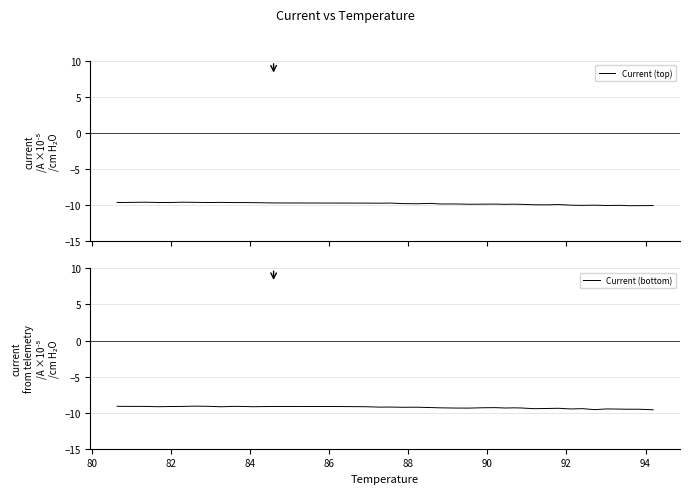

Reading left to right, transcribe all the data shown in this chart.

Current (top): -9.6	-9.6	-9.6	-9.6	-9.6	-9.6	-9.6	-9.6	-9.6	-9.6	-9.6	-9.6	-9.6	-9.7	-9.7	-9.7	-9.7	-9.7	-9.8	-9.8	-9.7	-9.8	-9.8	-9.9	-9.8	-9.8	-9.9	-9.8	-9.9	-9.9	-9.9	-9.9	-10.0	-10.0	-10.0	-10.0	-10.0	-10.1	-10.1	-10.0
Current (bottom): -9.1	-9.1	-9.1	-9.1	-9.2	-9.1	-9.1	-9.1	-9.1	-9.2	-9.1	-9.1	-9.2	-9.1	-9.1	-9.2	-9.2	-9.2	-9.3	-9.2	-9.3	-9.3	-9.4	-9.4	-9.3	-9.3	-9.4	-9.3	-9.4	-9.4	-9.4	-9.4	-9.5	-9.4	-9.6	-9.5	-9.5	-9.5	-9.5	-9.6